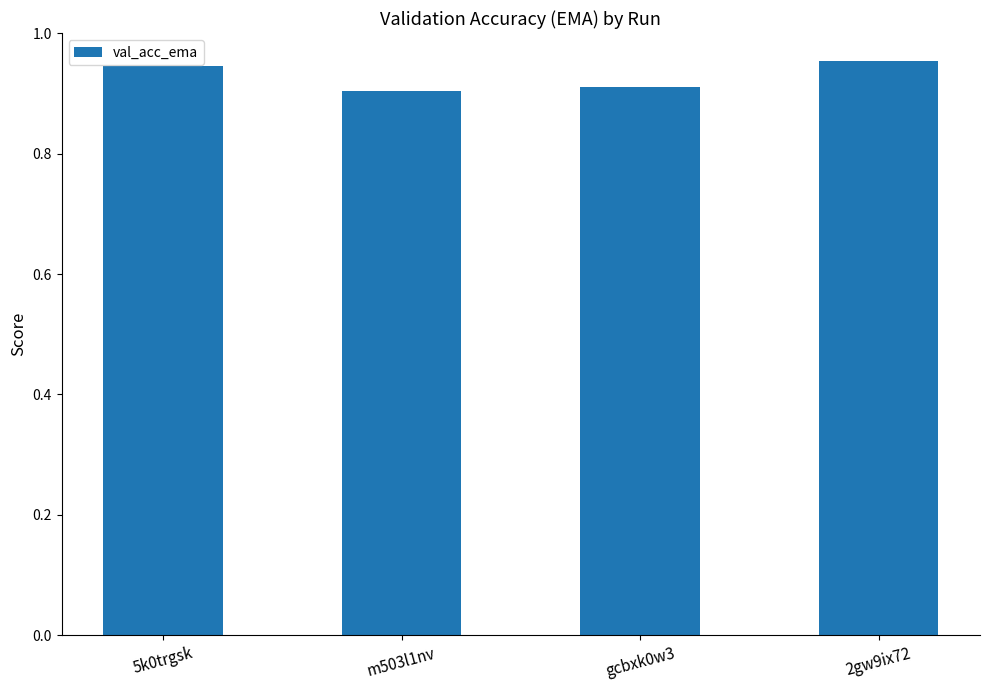

Count the values in the range 0 to 1.

4